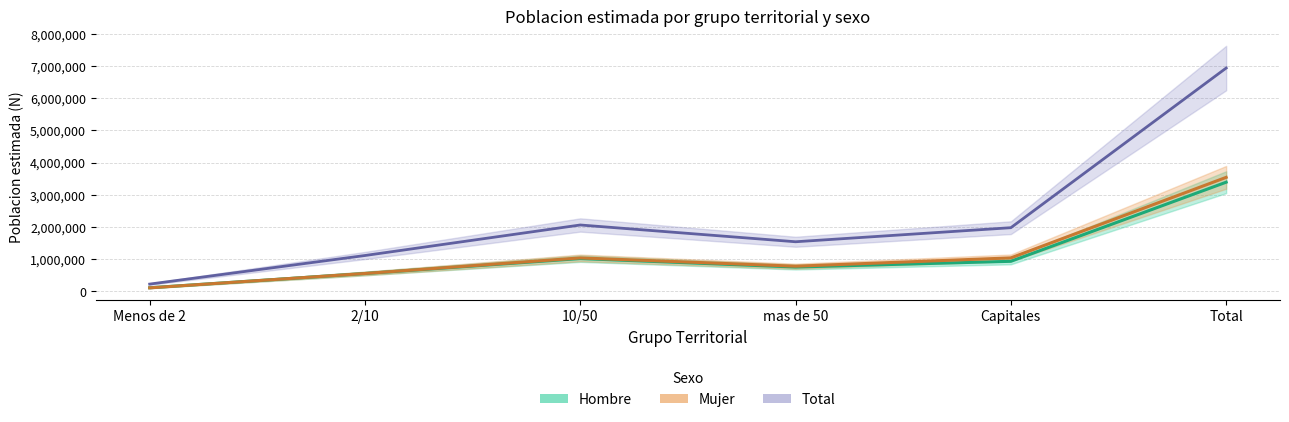

In Total, how many points are higher than both neighbors (excluding endpoints)?

1